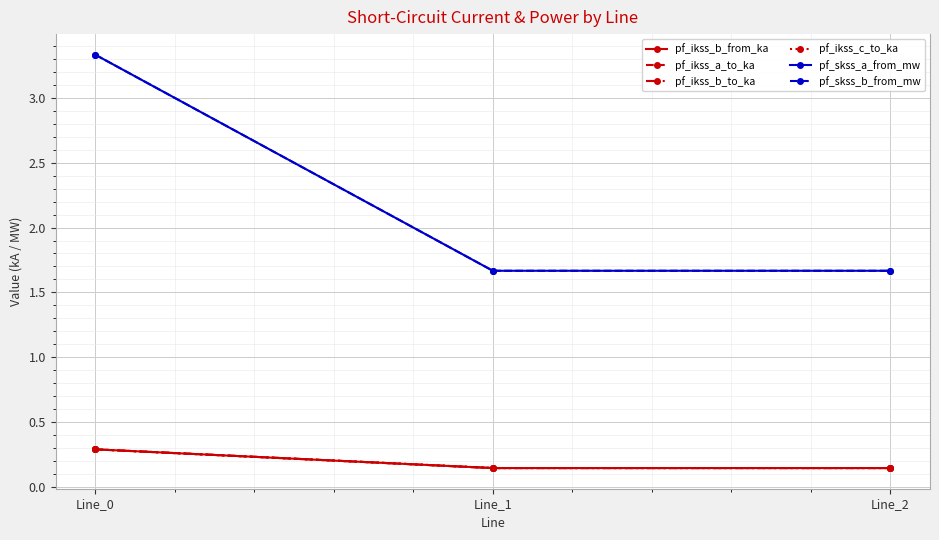

At how many categories does at least one series exceed 1?

3